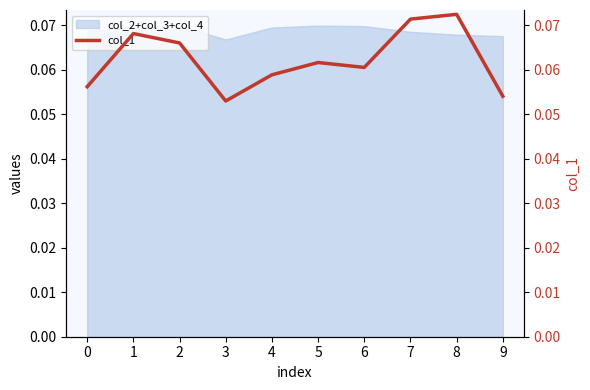

Which has a higher value, 1 or 0?

1